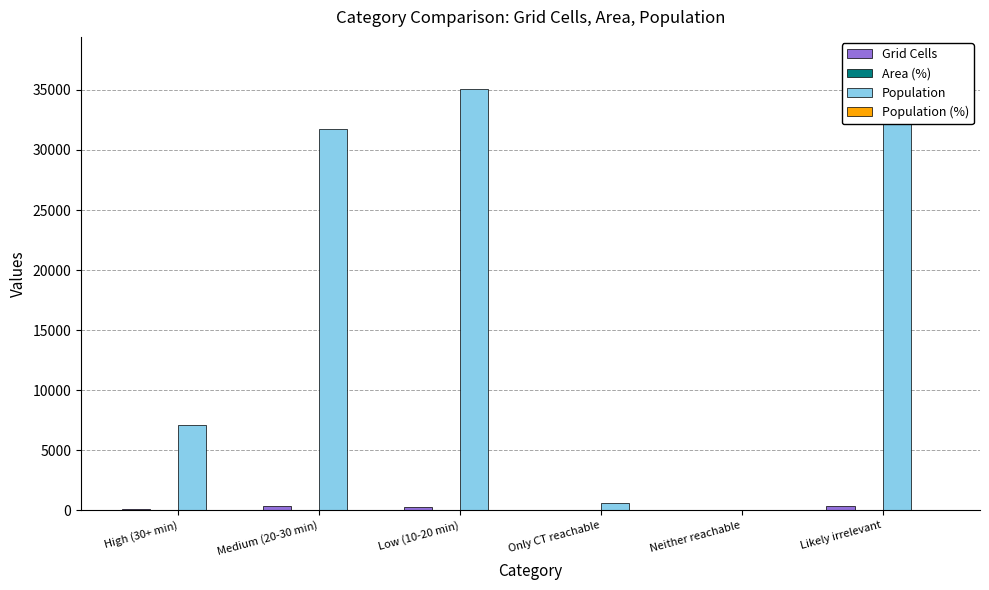

How many bars are there in each group?

4